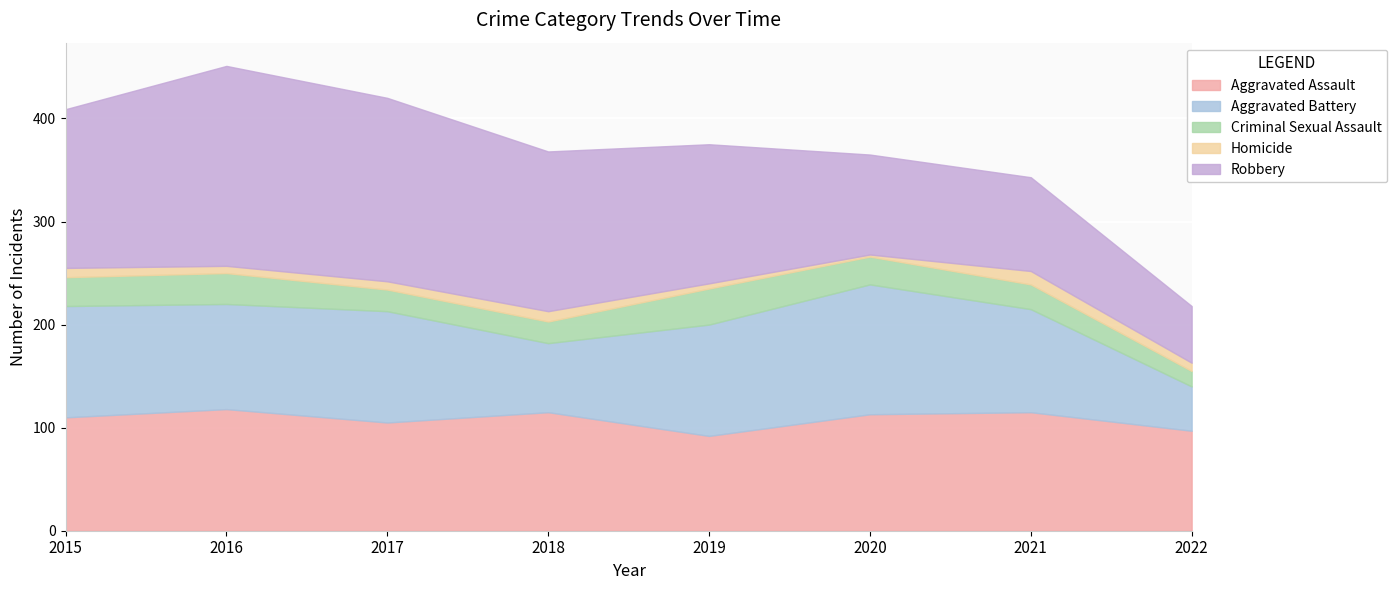

Reading left to right, transcribe all the data shown in this chart.

Aggravated Assault: 2015=110	2016=118	2017=105	2018=115	2019=92	2020=113	2021=115	2022=97
Aggravated Battery: 2015=108	2016=102	2017=108	2018=67	2019=108	2020=126	2021=100	2022=43
Criminal Sexual Assault: 2015=28	2016=30	2017=21	2018=21	2019=35	2020=27	2021=24	2022=15
Homicide: 2015=9	2016=7	2017=8	2018=10	2019=5	2020=2	2021=13	2022=8
Robbery: 2015=154	2016=194	2017=178	2018=155	2019=135	2020=97	2021=91	2022=55